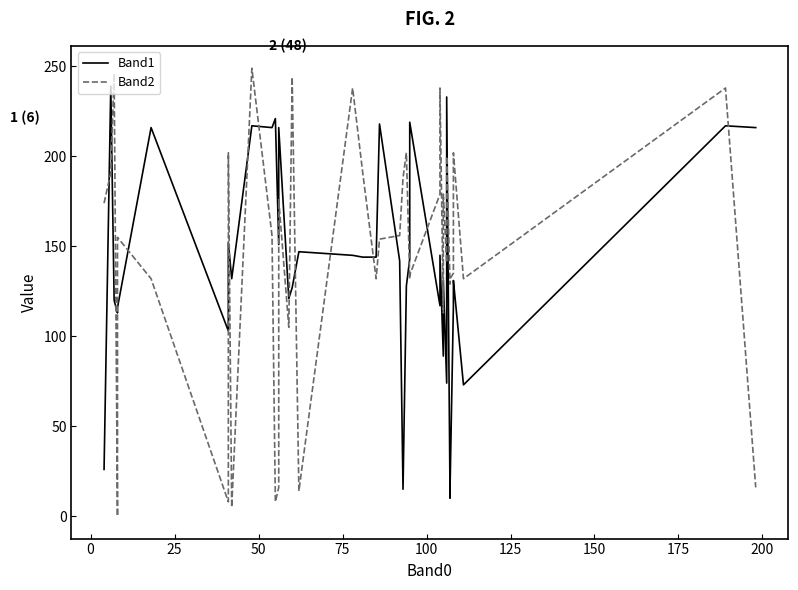

How many values in the Band2 series exceed 156?

18